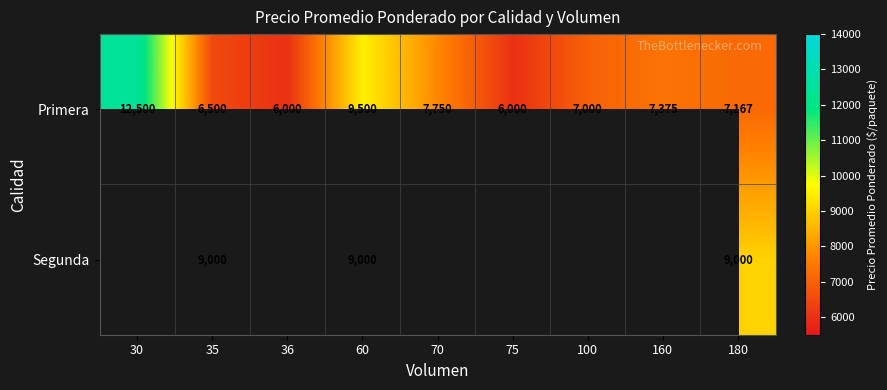

Which label corresponds to the smallest value in the chart?

36